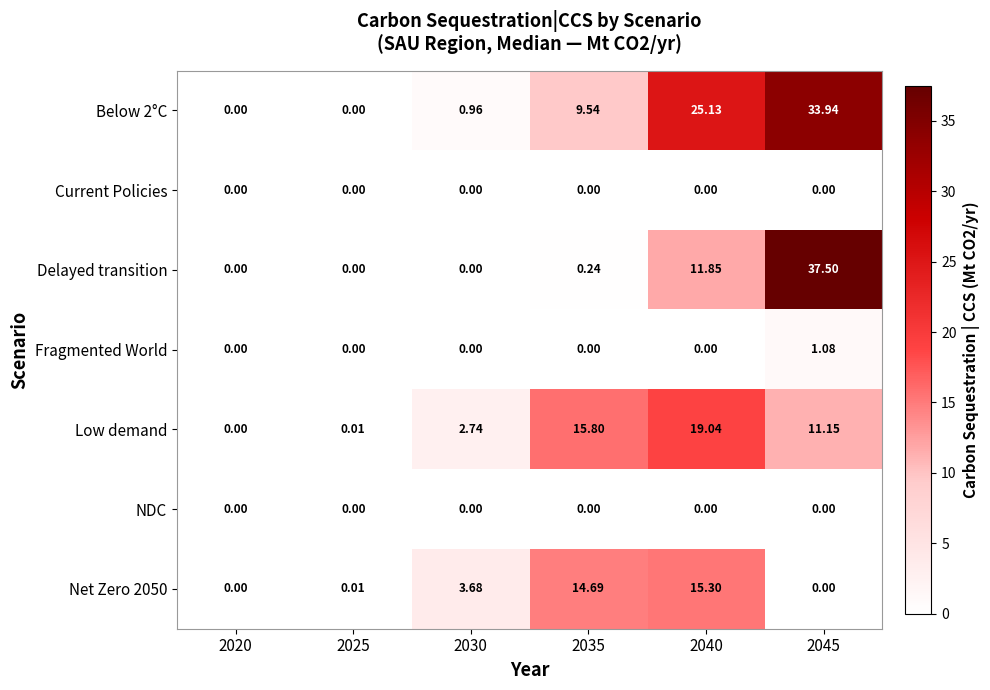

Is the value of Low demand at 2045 greater than the value of Below 2°C at 2040?

No